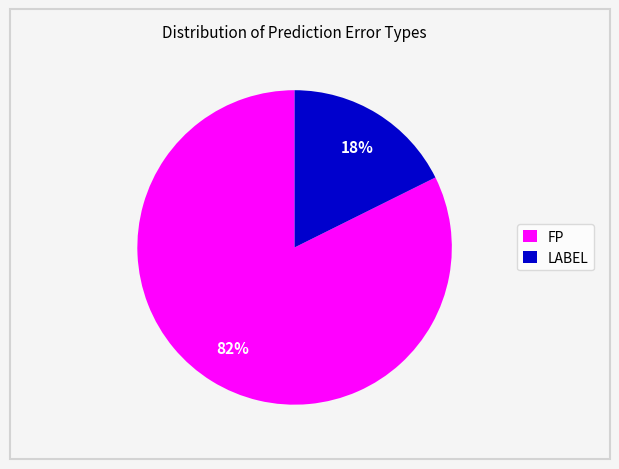

How many segments does this pie chart have?

2